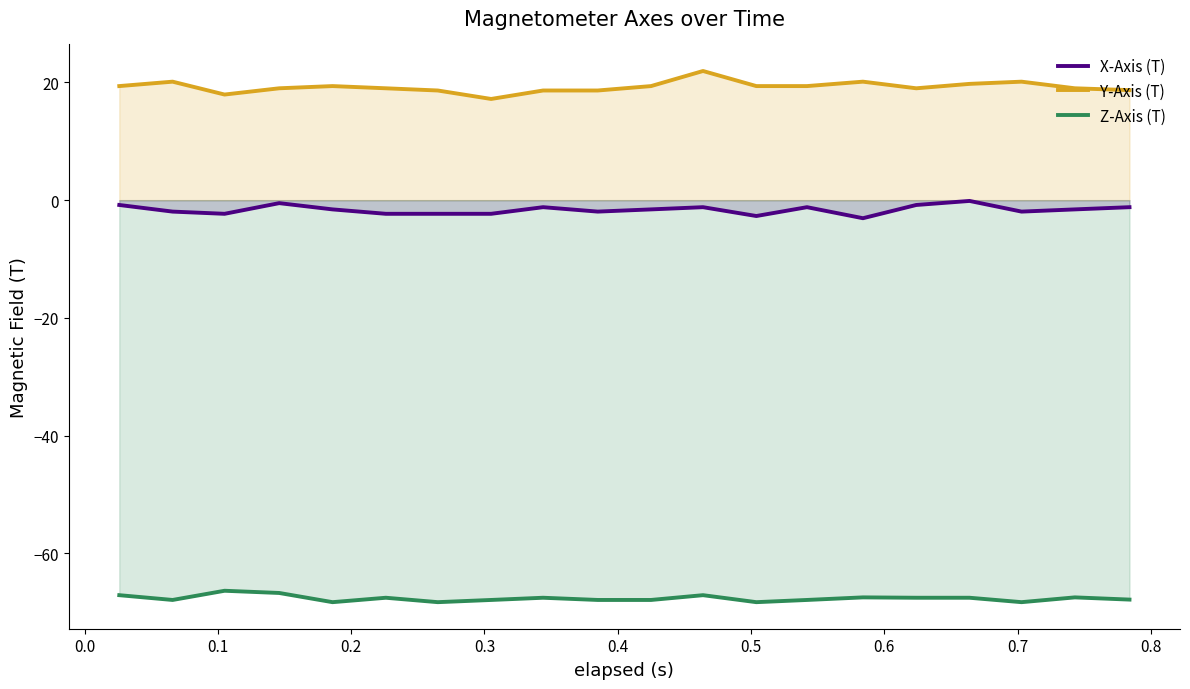

What is the difference between the second highest and second lowest values in the X-Axis (T) series?

2.2